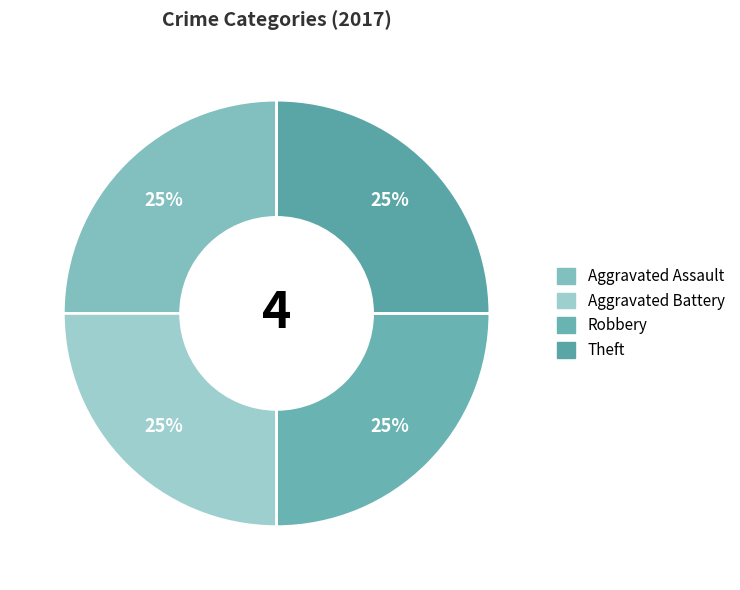

To the nearest percent, what is the average slice percentage?

25%